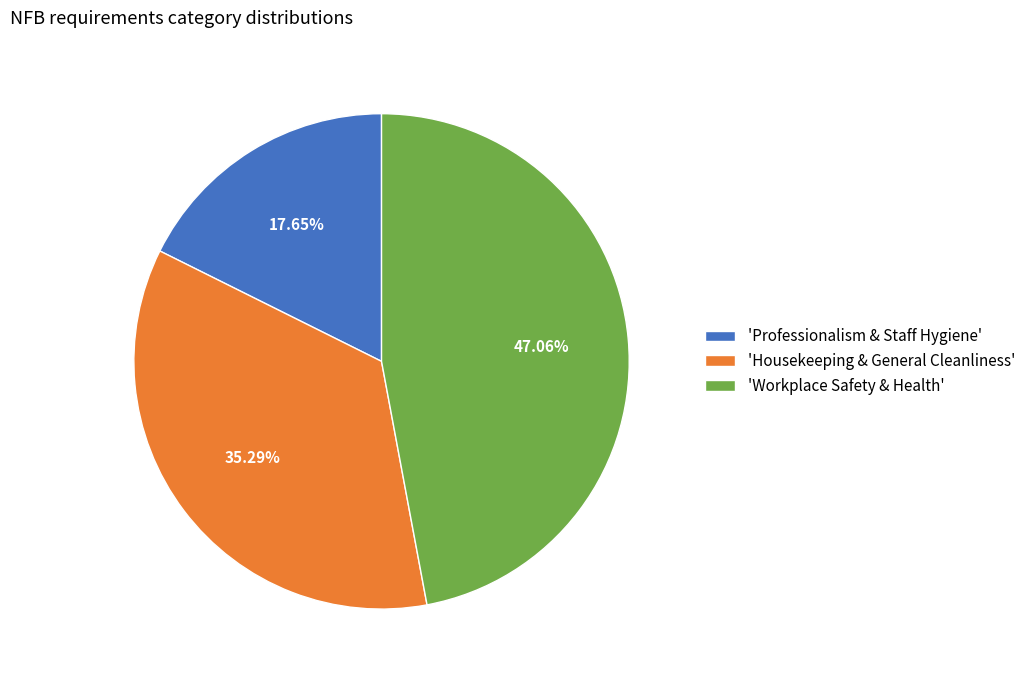

Do 'Workplace Safety & Health' and 'Professionalism & Staff Hygiene' together represent more than half of the pie?

Yes